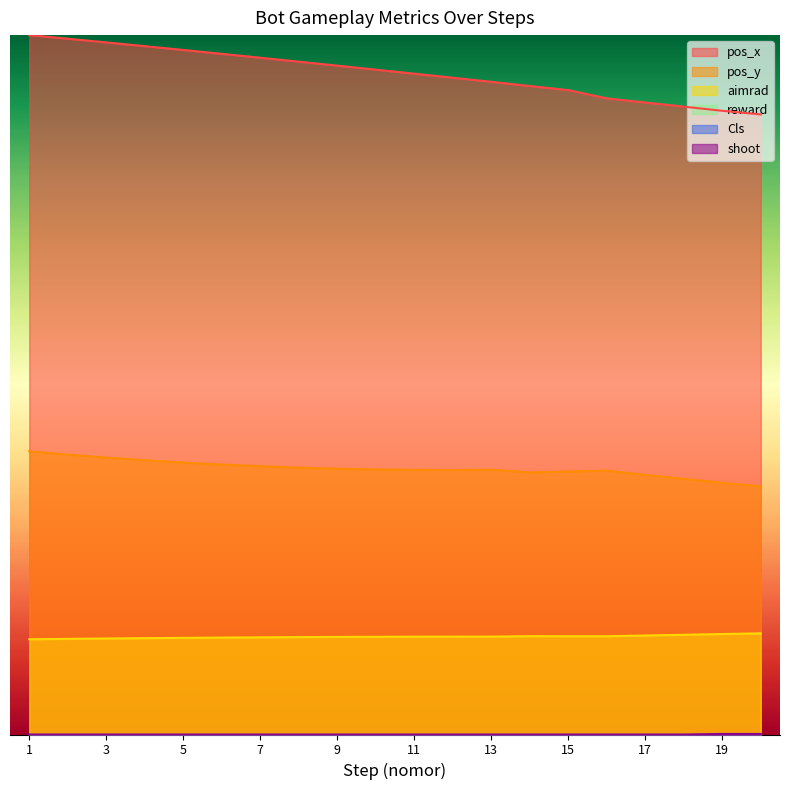

Which series changed the most between 7 and 13?

pos_x